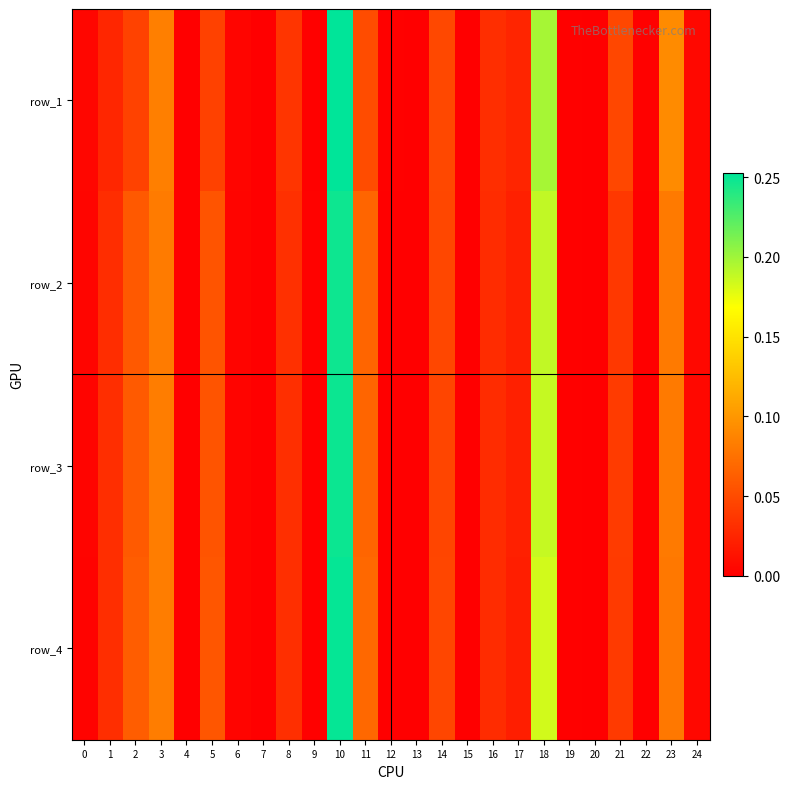

The row_3 series shows 0.0 at 14. True or false?

True